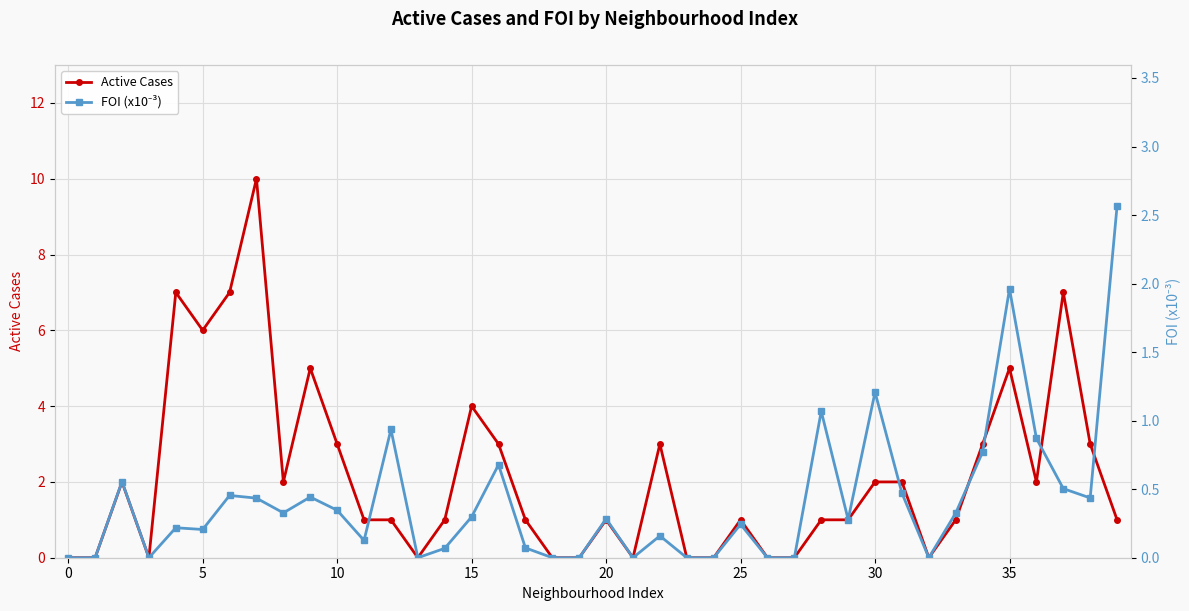

How many distinct data groups are displayed?

2